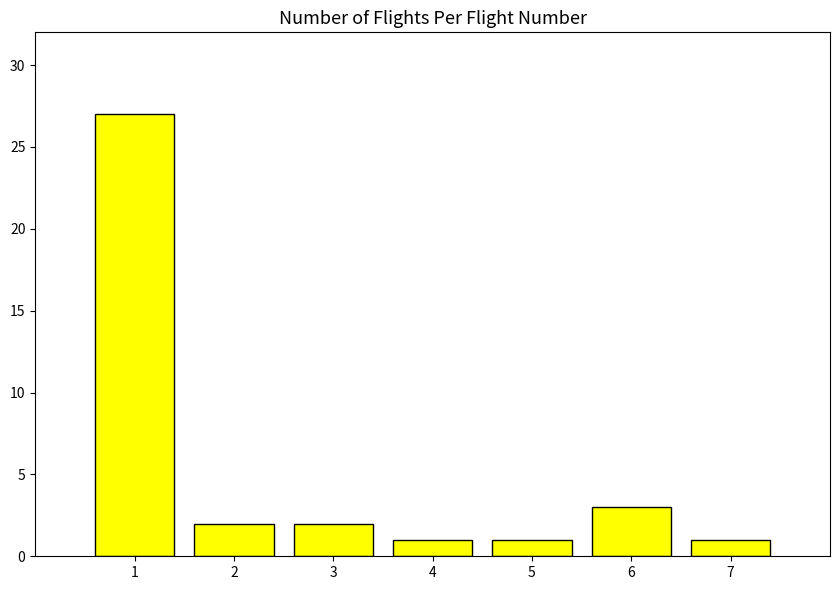

The chart shows a value of 27 at 1. True or false?

True